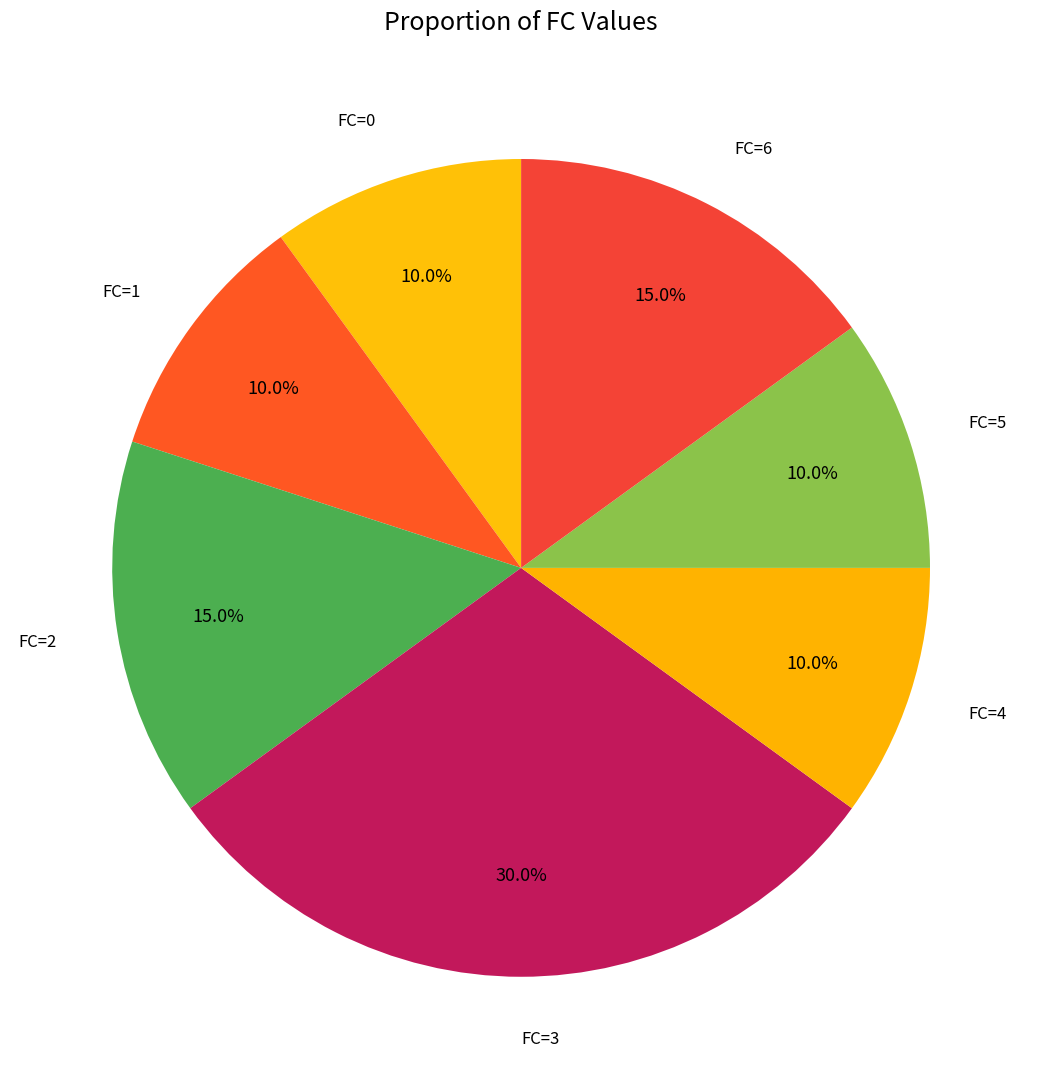

Count the number of slices in the pie.

7